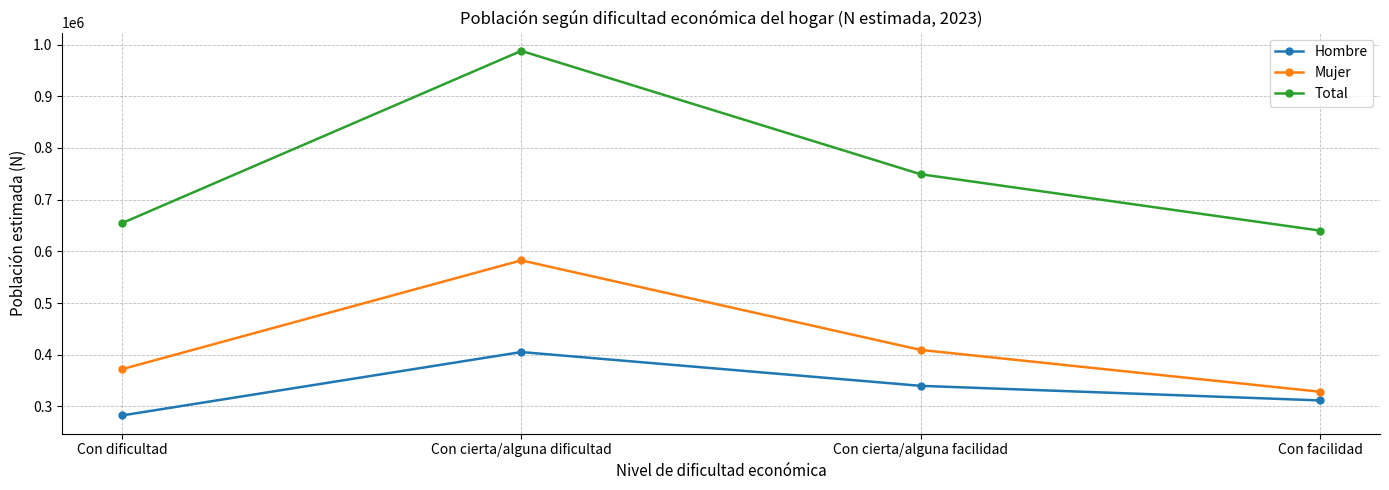

The value of Hombre at Con facilidad is 555878. True or false?

False